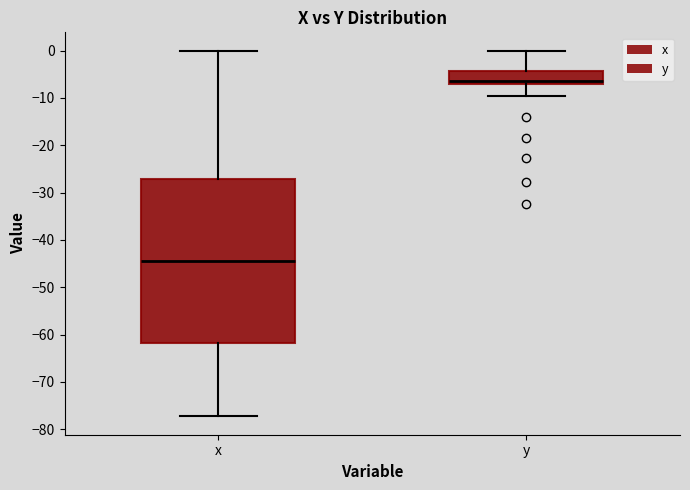

Reading left to right, transcribe this box plot: for each box, give where its median line is, the range the box spans, and where its two whiskers end, as read against the y-axis. The values are not printed on the chart, so give them approximately, as read against the axis.

x: median -44, box -62 to -27, whiskers -77 to 0
y: median -6, box -7 to -4, whiskers -9 to 0